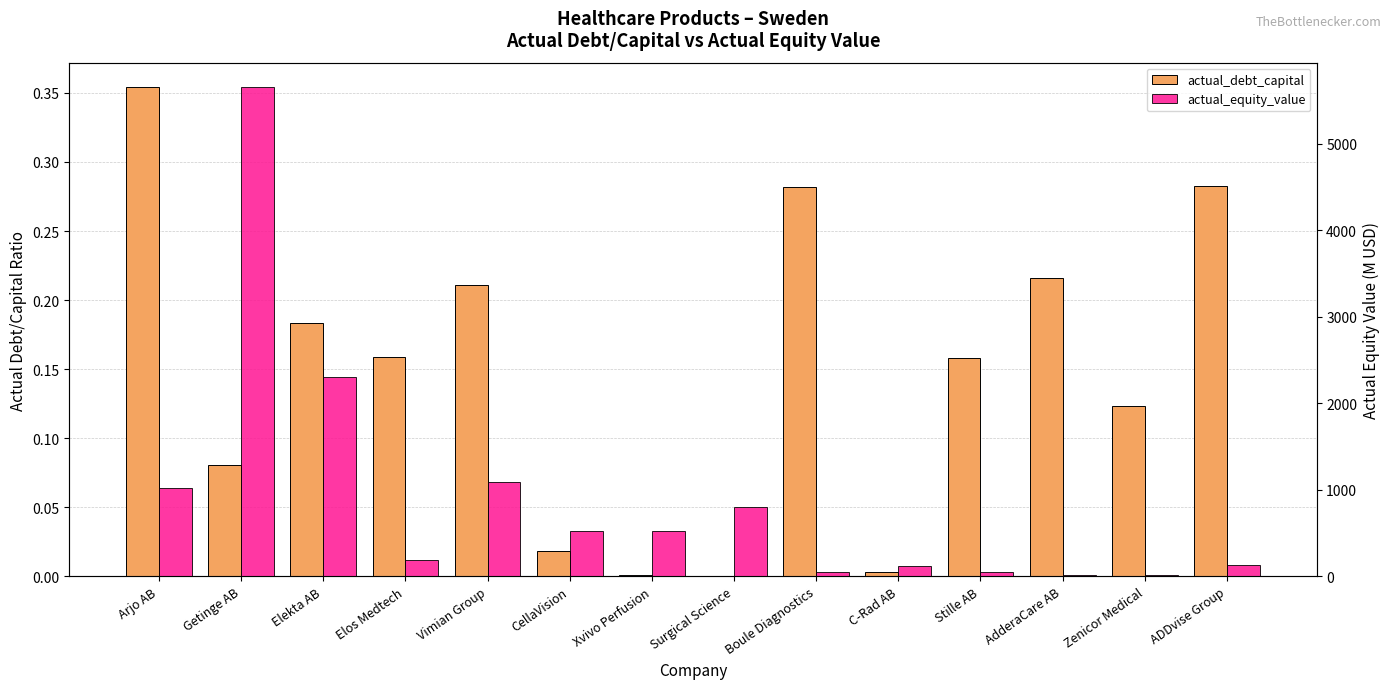

What is the minimum value for actual_equity_value?

11.1